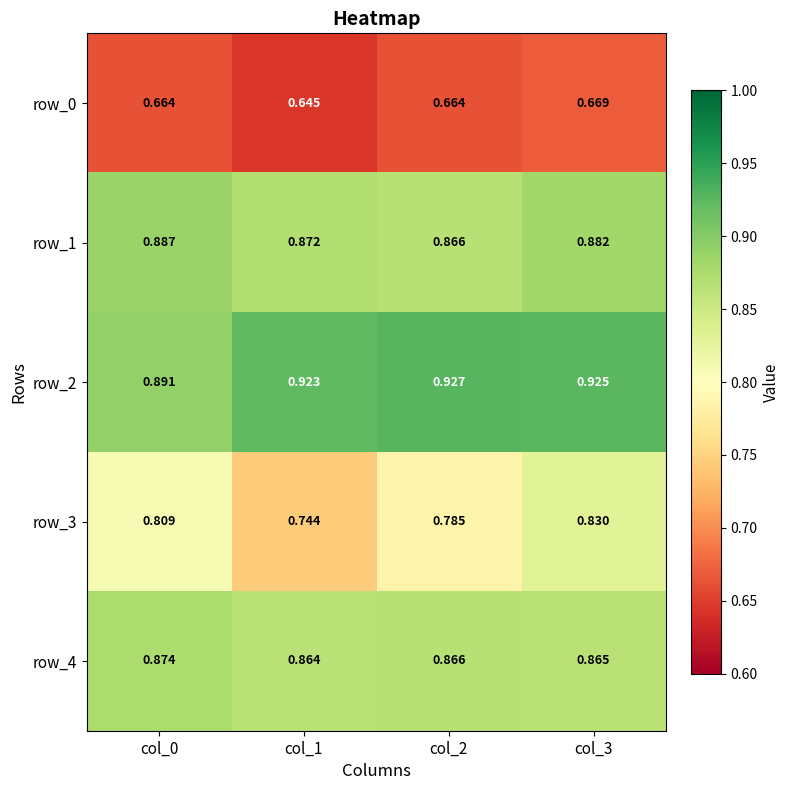

List the series in order of their peak value, lowest first.

row_0, row_3, row_4, row_1, row_2